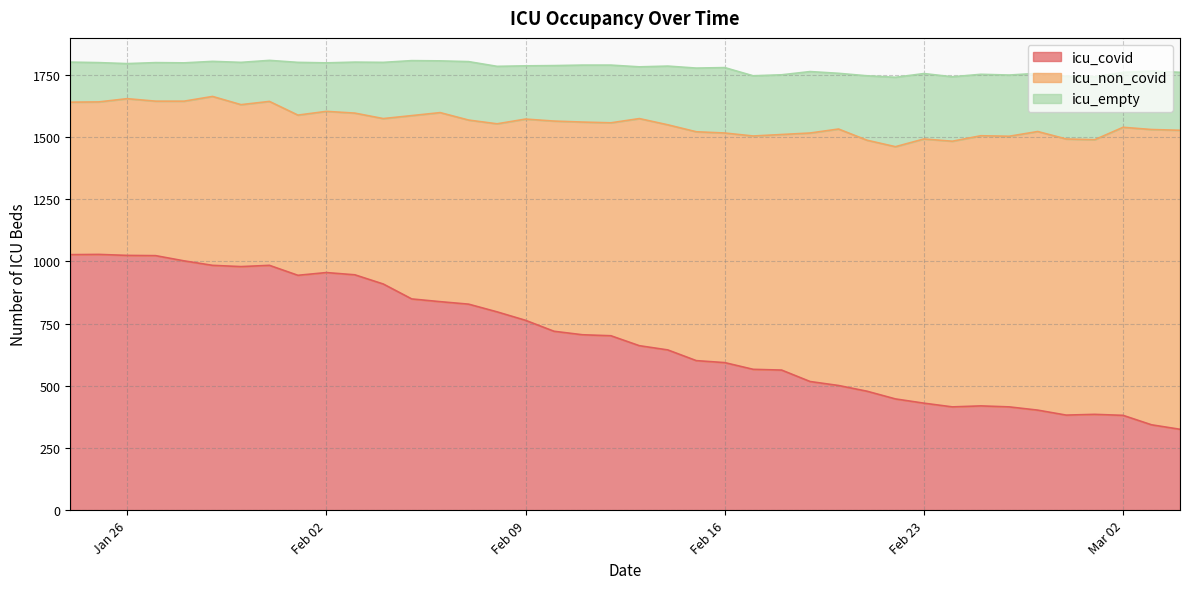

At how many categories does at least one series exceed 1019?

15